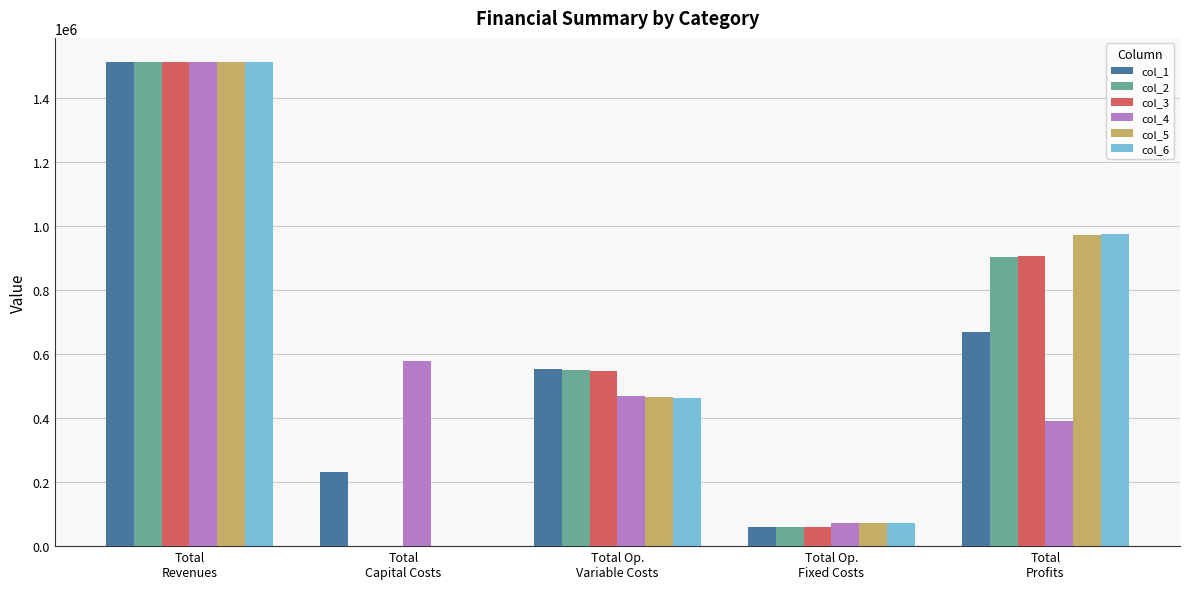

What is the greatest value displayed?

1511252.4